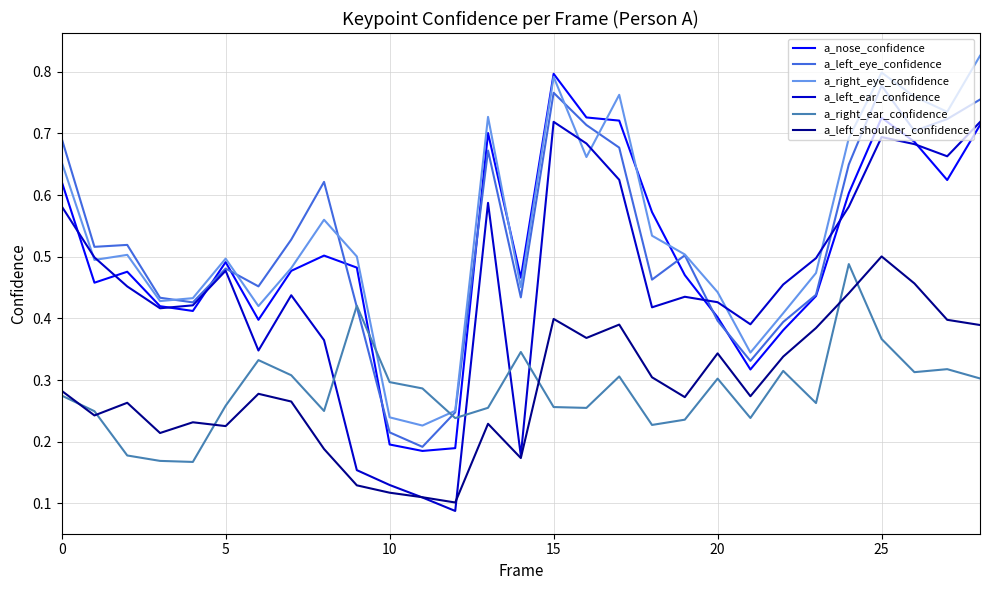

How many lines are shown in the chart?

6